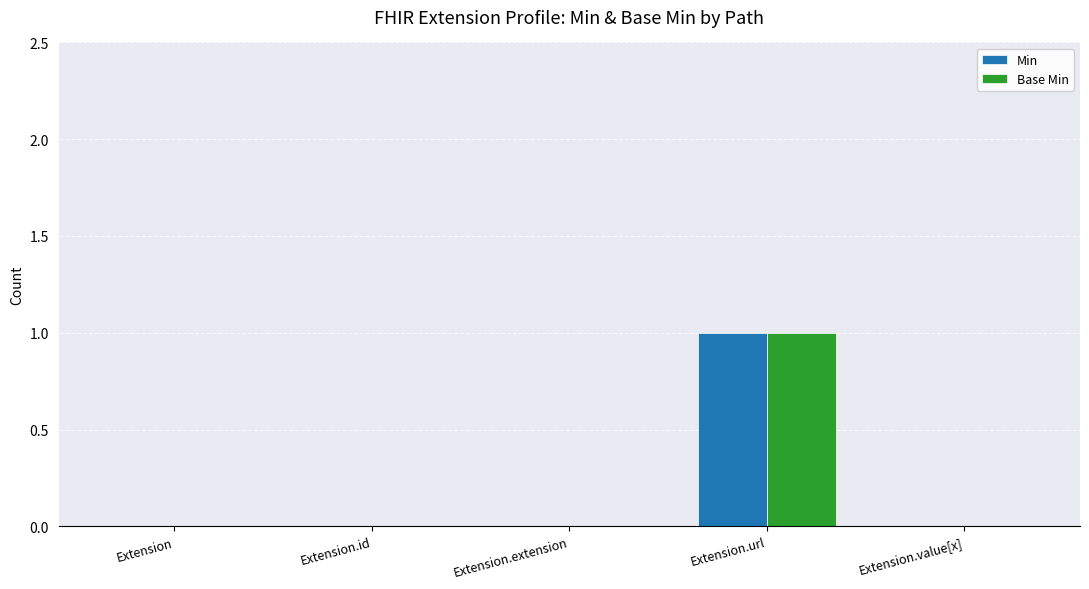

How many distinct data groups are displayed?

2